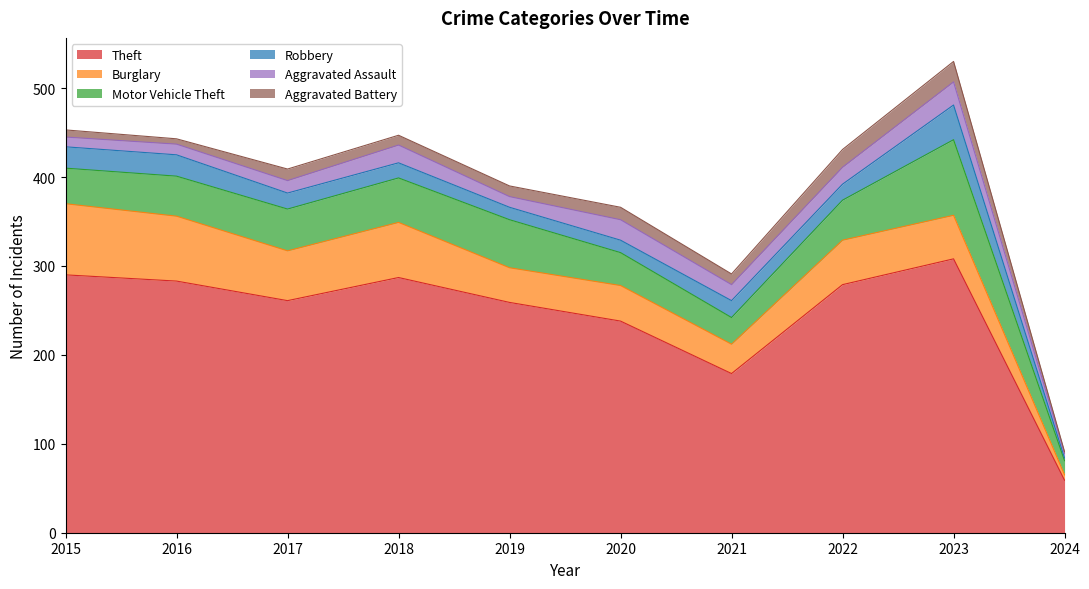

Which series has the largest total across all categories?

Theft